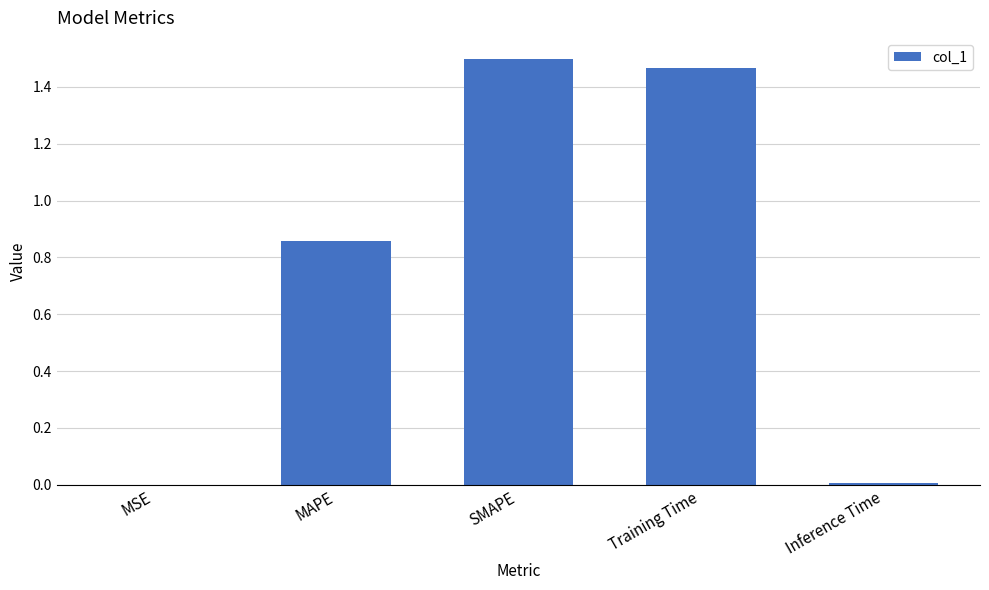

Is it true that the value at MSE is 0.0?

True